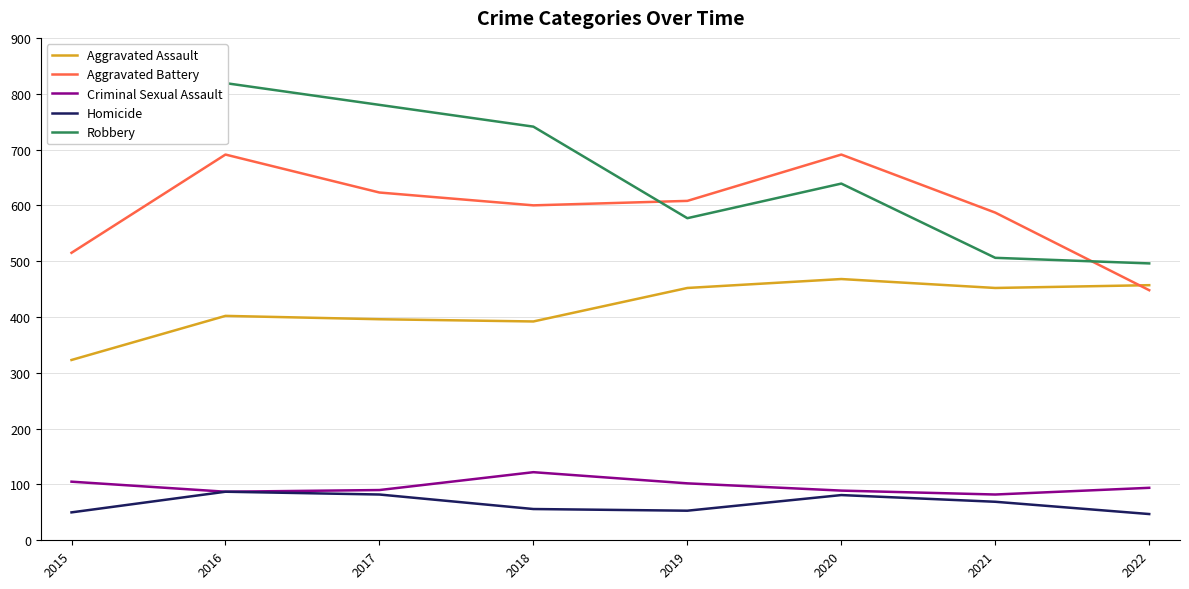

What are all the series names shown in the legend?

Aggravated Assault, Aggravated Battery, Criminal Sexual Assault, Homicide, Robbery